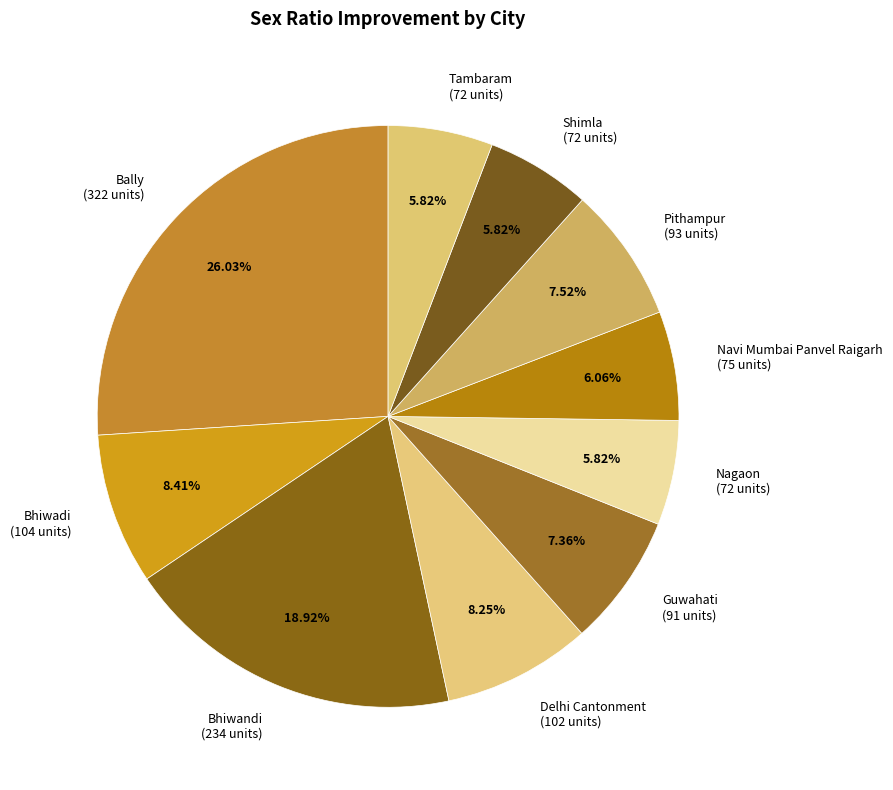

How many slices are in this pie chart?

10